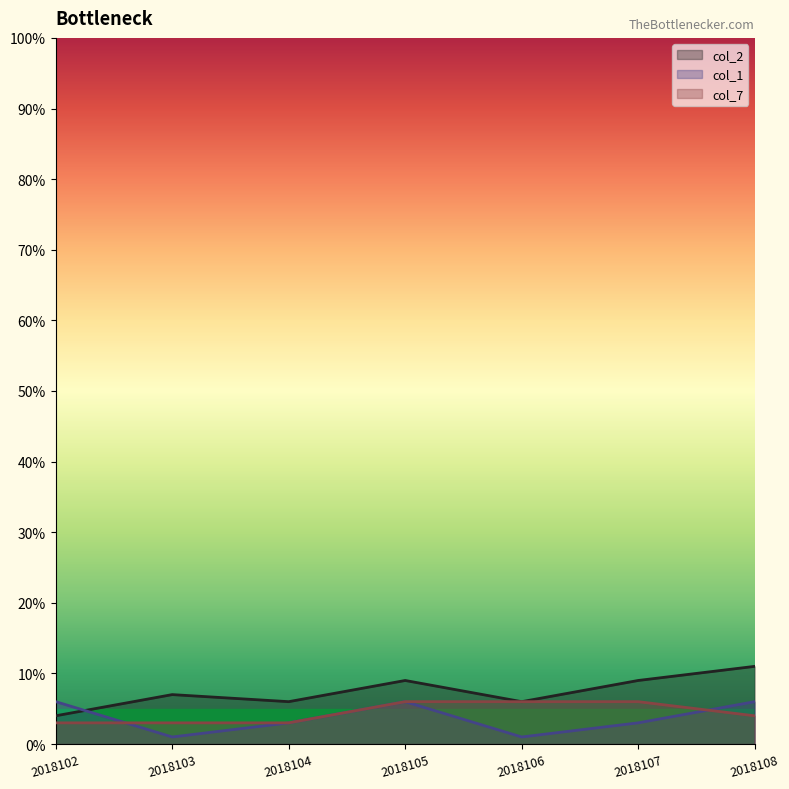

Is it true that col_7 equals 2 at 2018108?

False